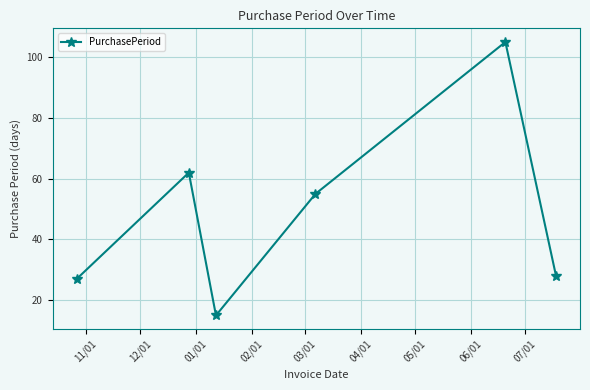

Reading right to left, what are all the values shown in this chart?

28	105	55	15	62	27